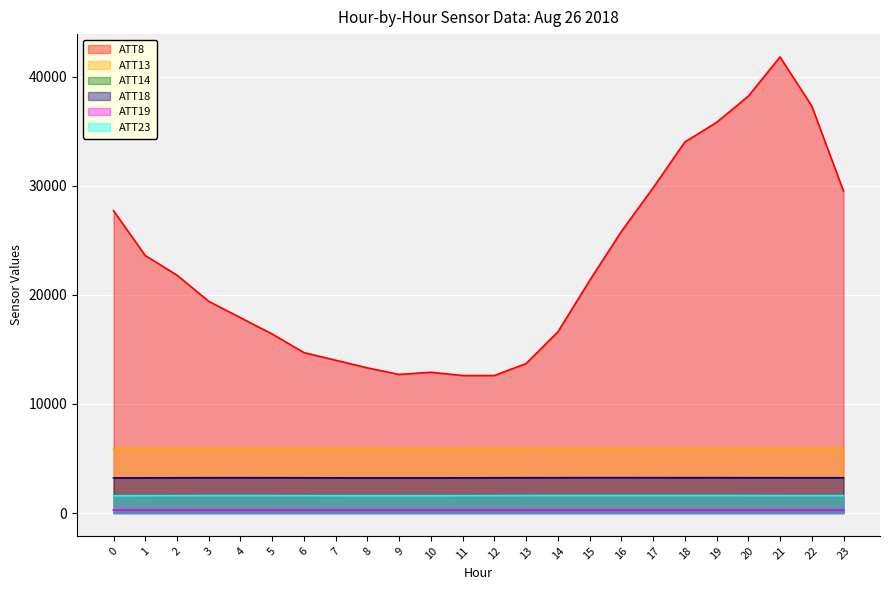

How many lines are shown in the chart?

6